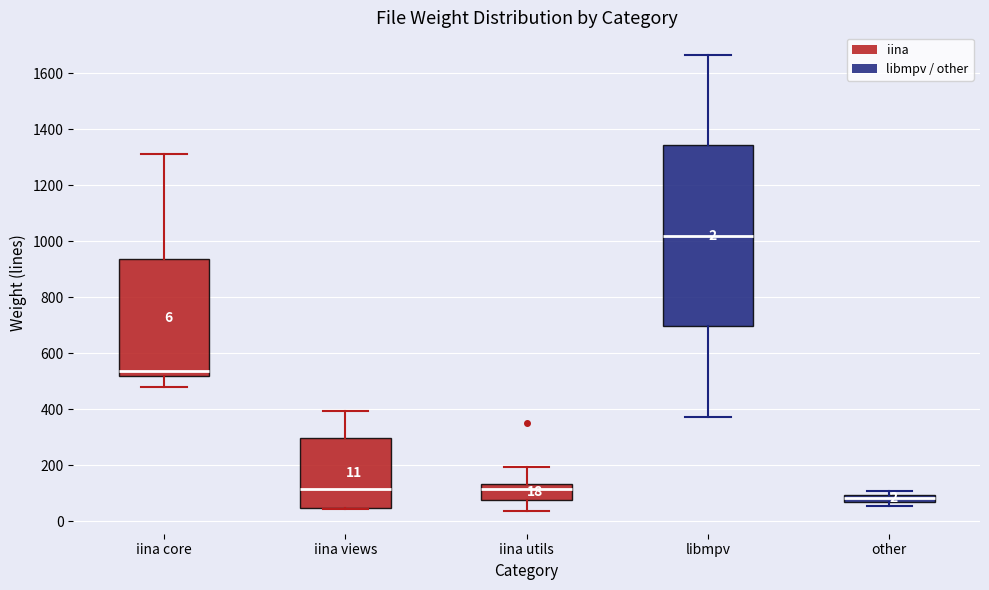

Which box is the tallest, from its lower edge to its upper edge?

libmpv